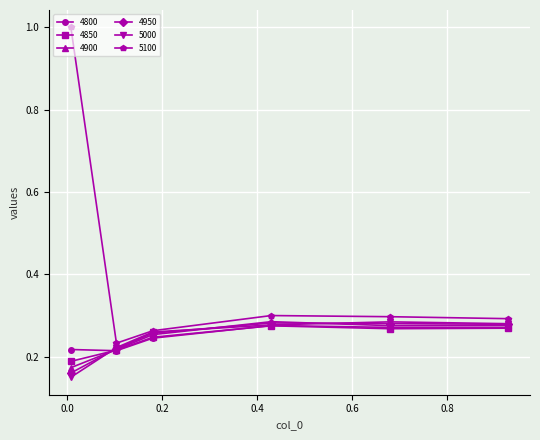

How many 4800 values are between 0 and 1?

6